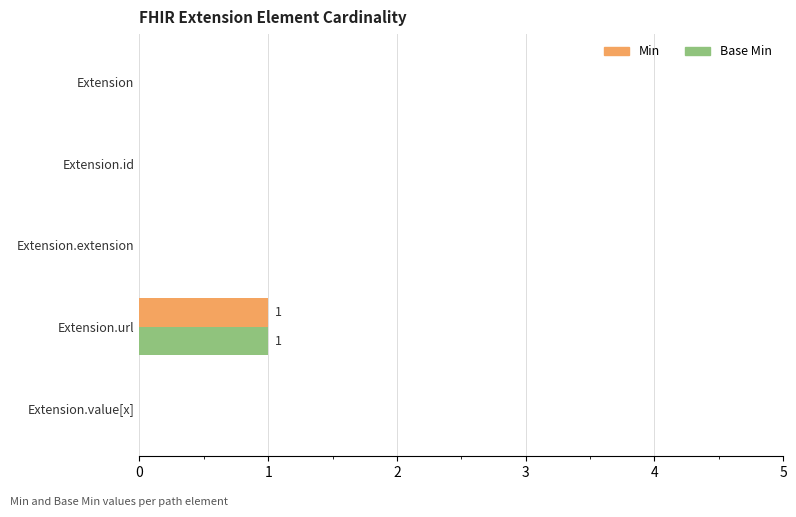

The Base Min series shows 0 at Extension.url. True or false?

False